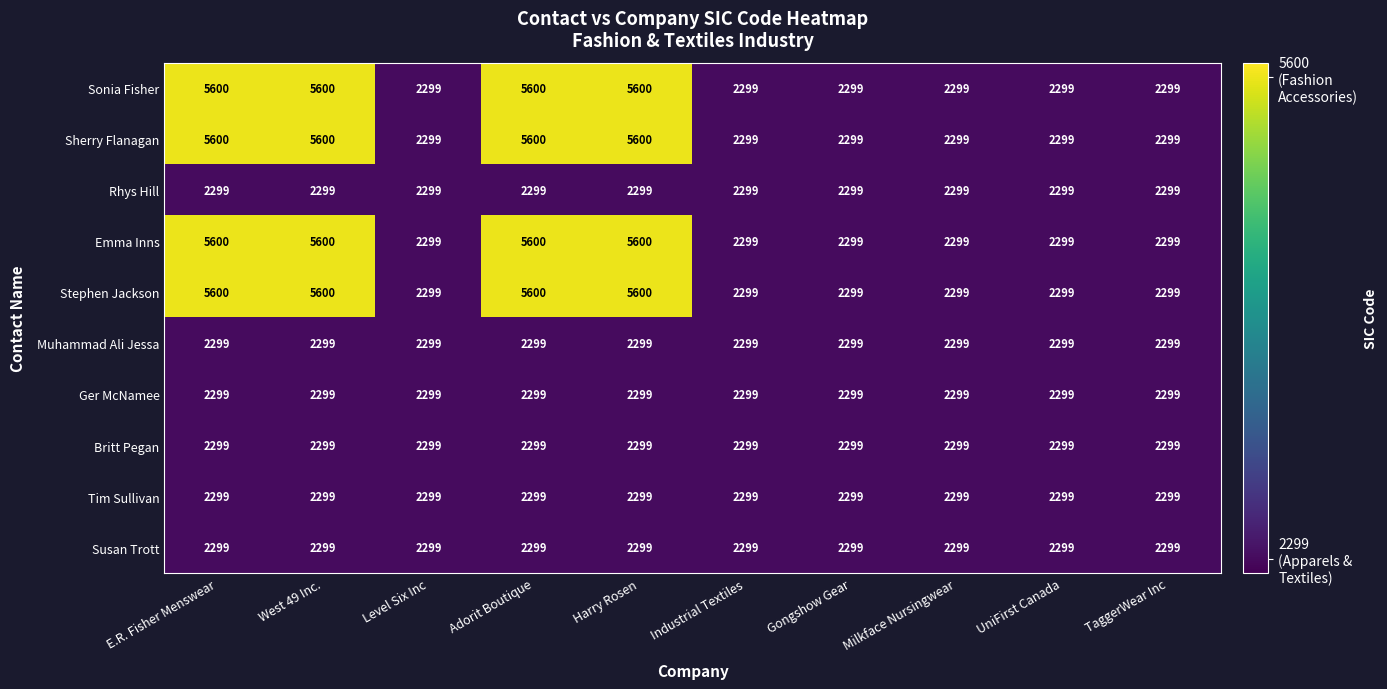

What is the spread (max minus min) of values at West 49 Inc.?

3301